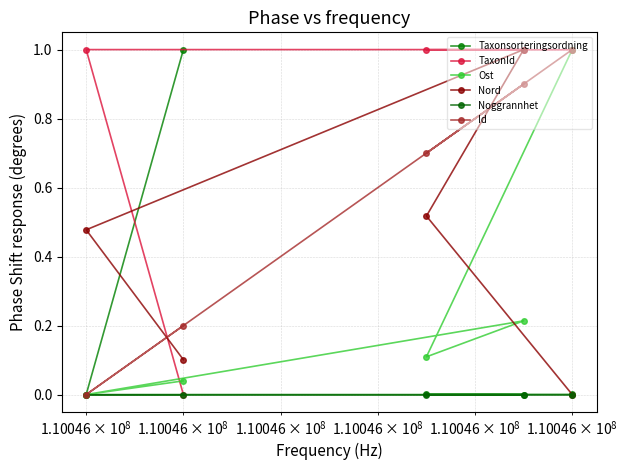

Is the value of Nord at $\mathdefault{10^{8}}$ greater than the value of Taxonsorteringsordning at $\mathdefault{10^{10}}$?

Yes